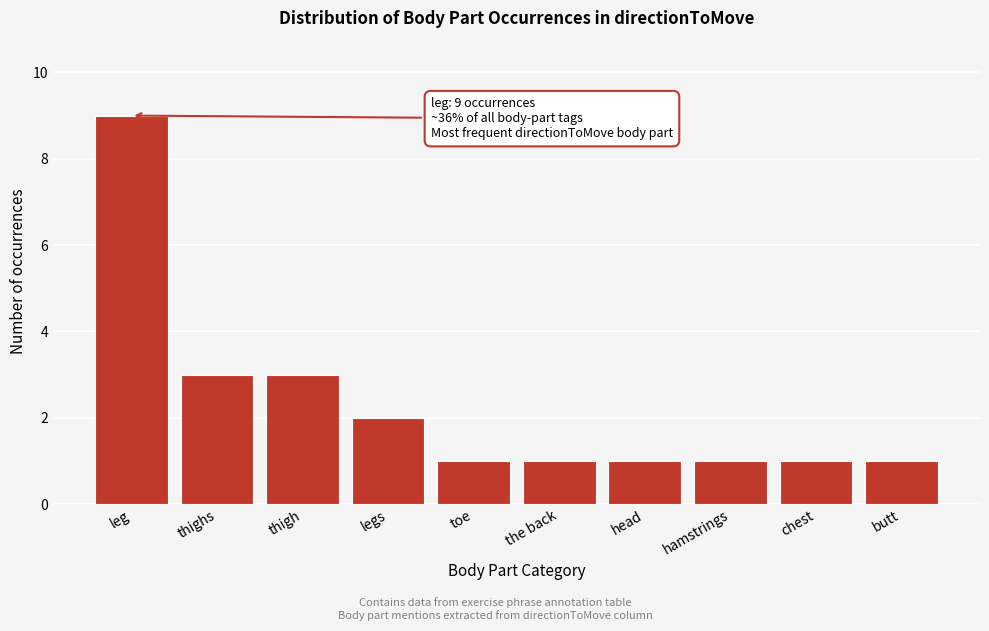

Reading left to right, what are all the values shown in this chart?

leg=9	thighs=3	thigh=3	legs=2	toe=1	the back=1	head=1	hamstrings=1	chest=1	butt=1